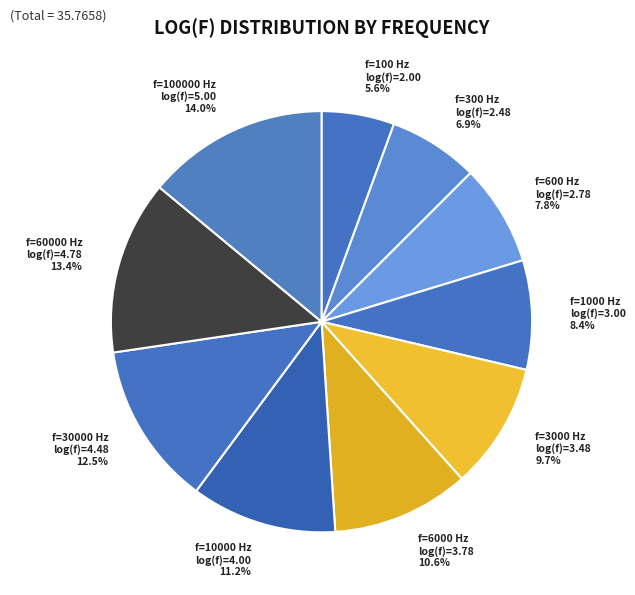

What is the smallest slice in the pie chart?

f=100